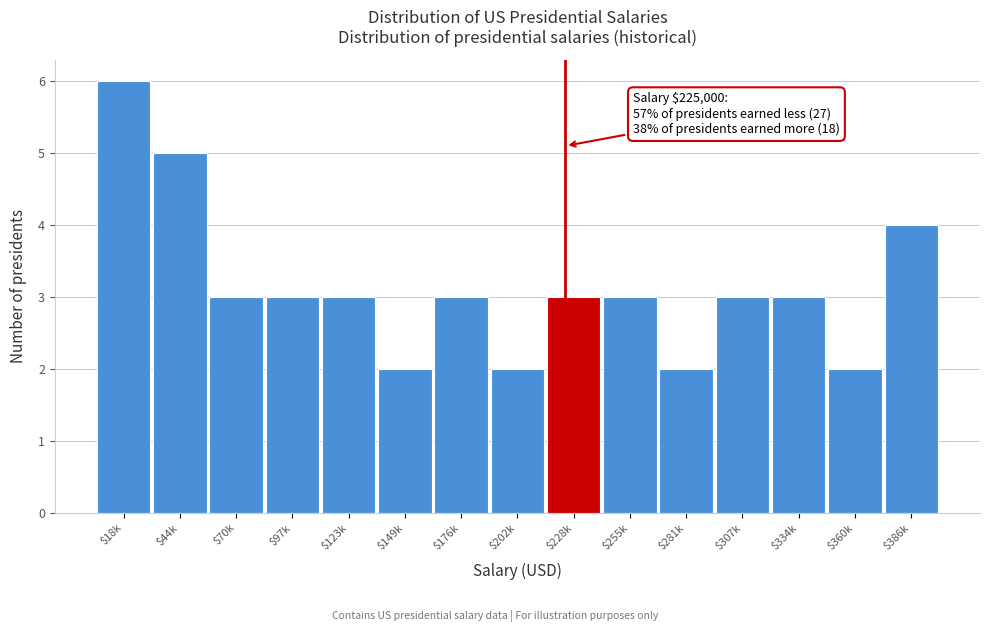

Reading left to right, list all the values displayed in this chart.

6	5	3	3	3	2	3	2	3	3	2	3	3	2	4